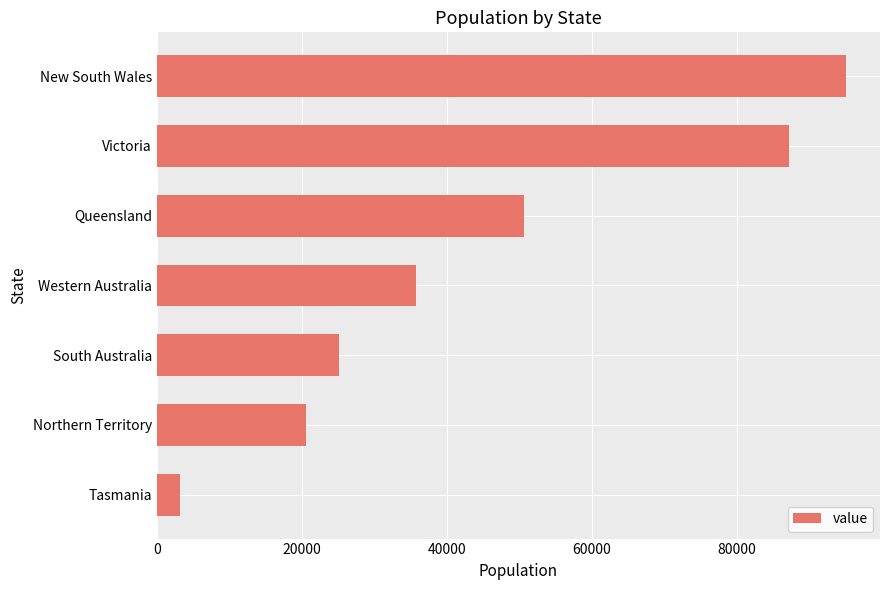

What is the average value?

45331